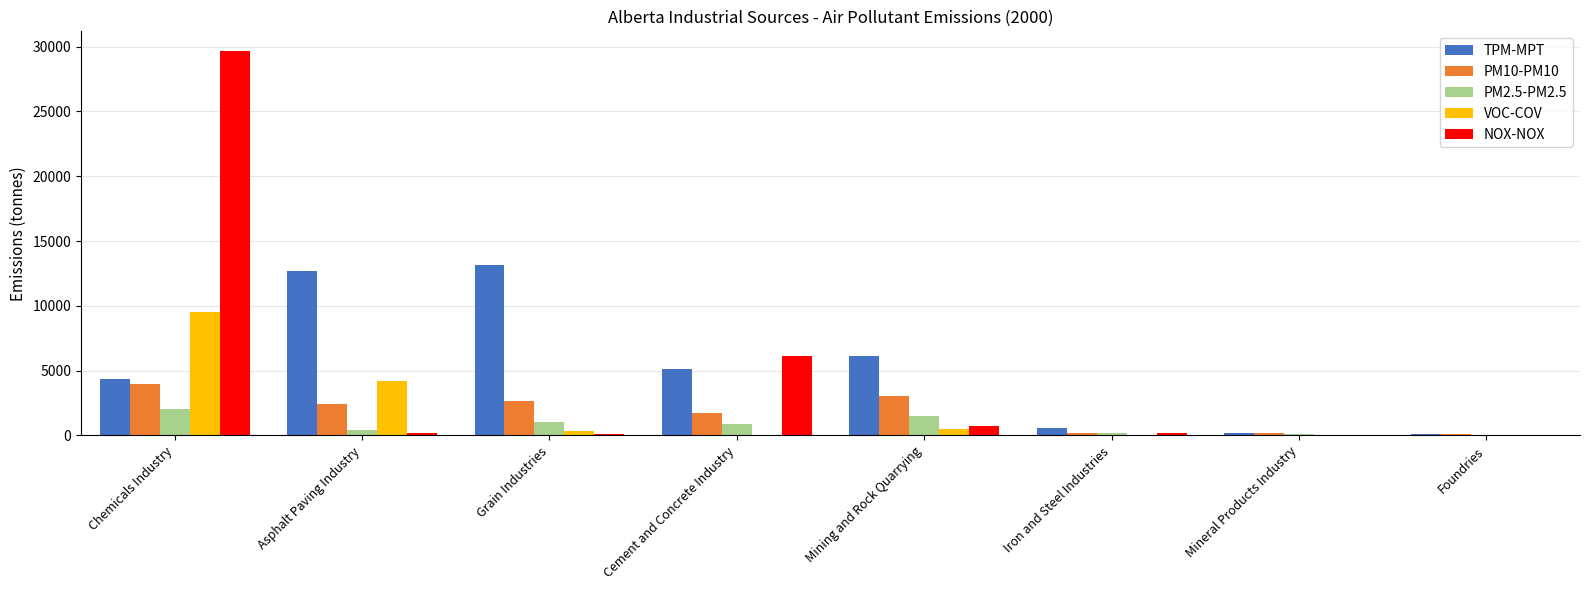

Which label corresponds to the largest value in the chart?

Chemicals Industry